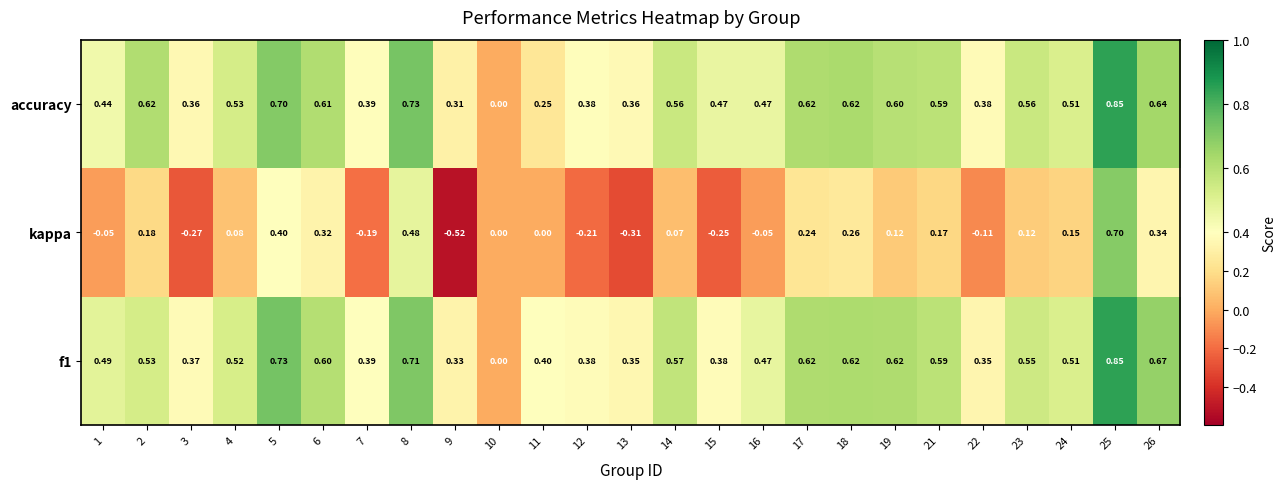

Is the value of accuracy at 3 greater than the value of kappa at 7?

Yes